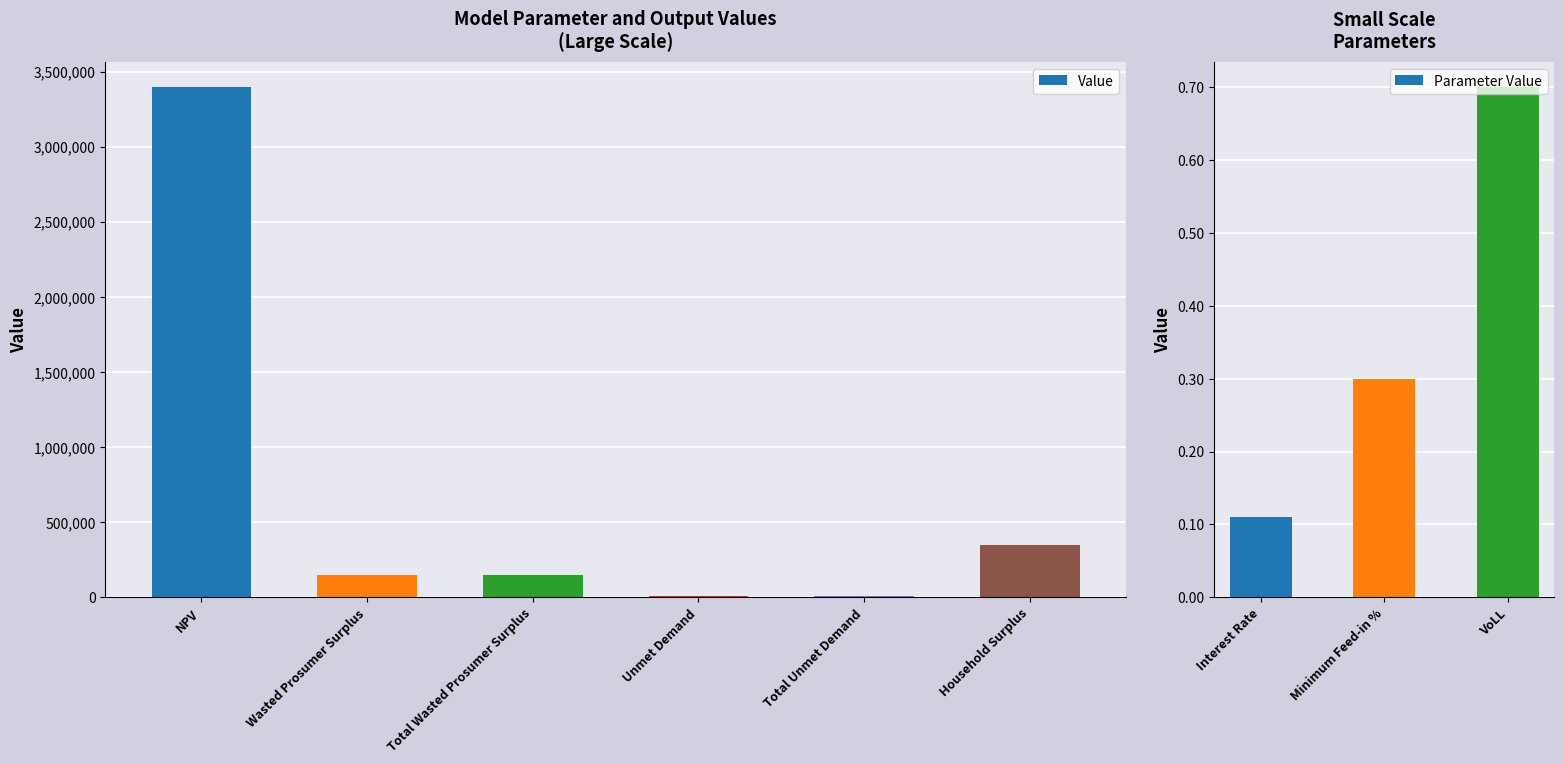

List the labels in order of Parameter Value value, largest first.

VoLL, Minimum Feed-in %, Interest Rate